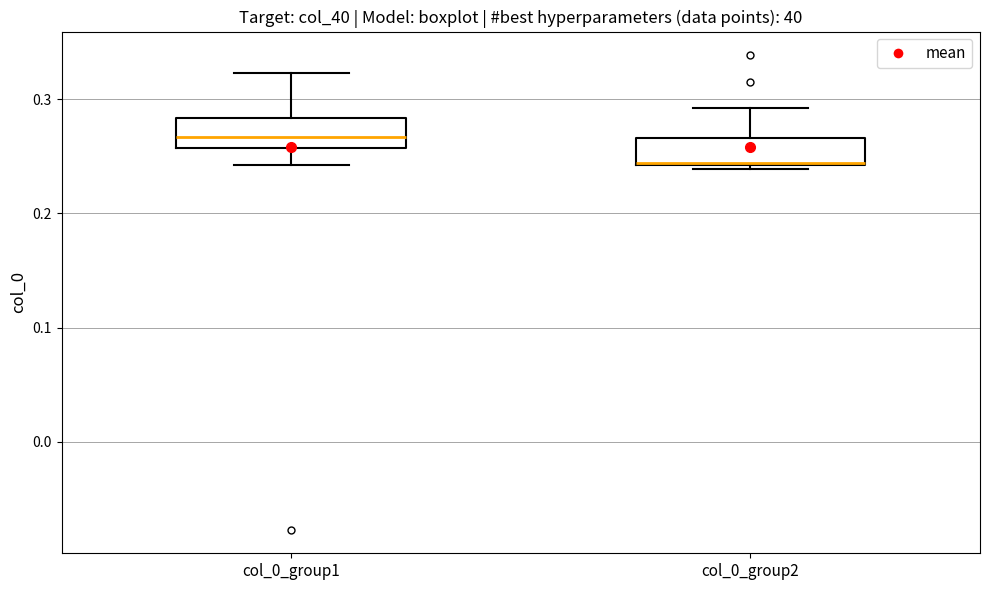

Reading left to right, read every box against the y-axis: the position of its median line, the range the box covers, and the ends of its whiskers. The values are not printed on the chart, so give them approximately, as read against the axis.

col_0_group1: median 0.27, box 0.26 to 0.28, whiskers 0.24 to 0.32
col_0_group2: median 0.24, box 0.24 to 0.27, whiskers 0.24 (just below the box's lower edge) to 0.29